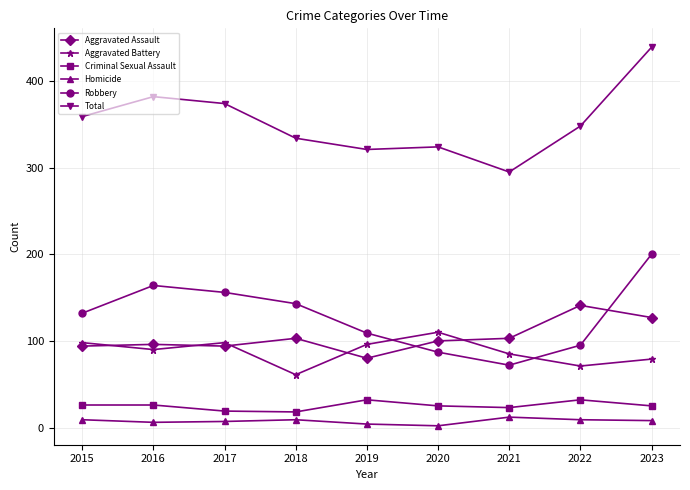

Where does the Aggravated Assault series first go above 100?

2018